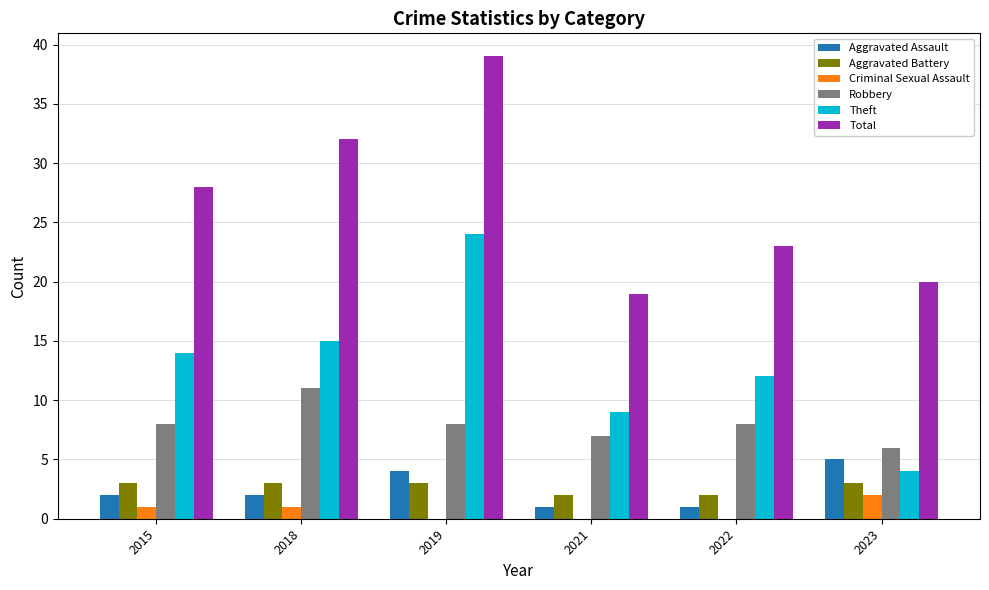

What is the total value across all series at 2022?

46